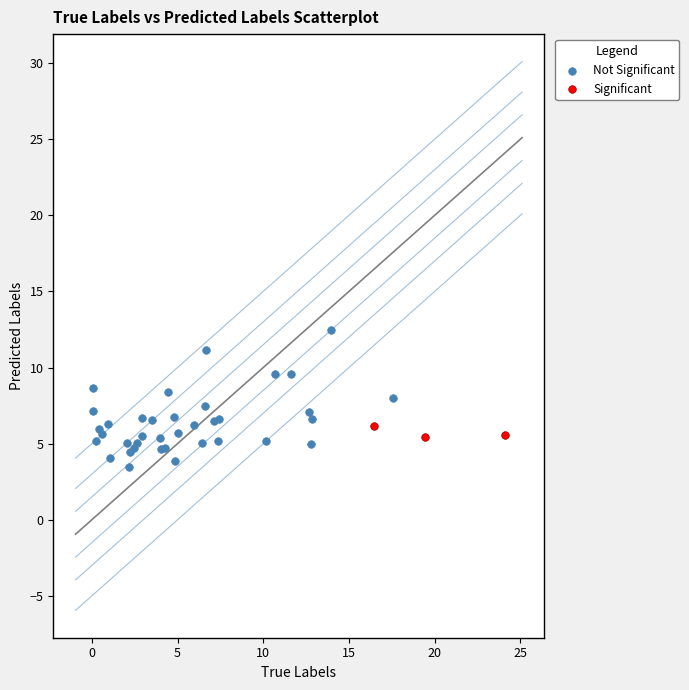

Which series has the widest spread of Y values?

Not Significant